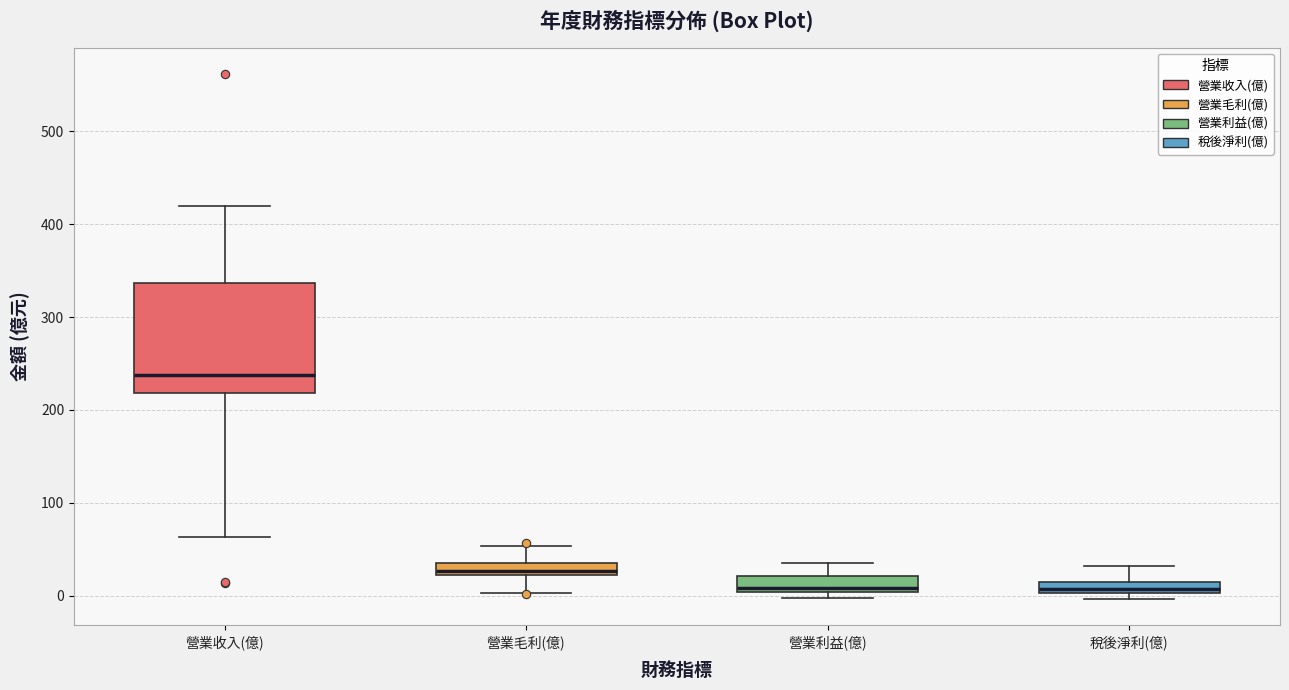

Which box's median line is the highest?

營業收入(億)